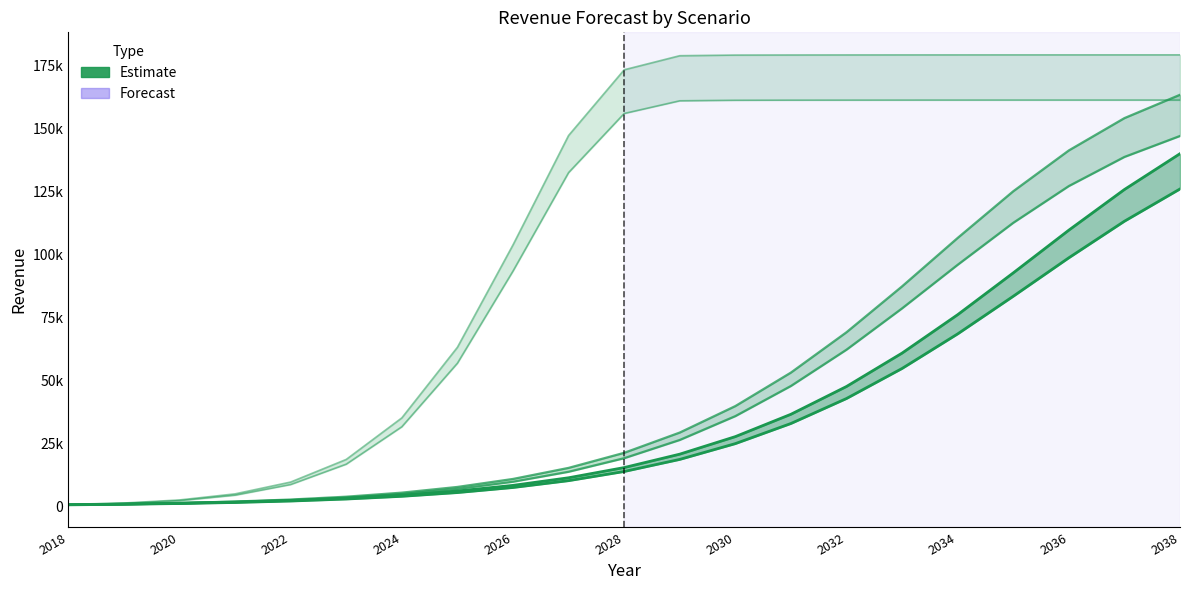

What is the sum of all Conservative (no churn) values?

792981.6